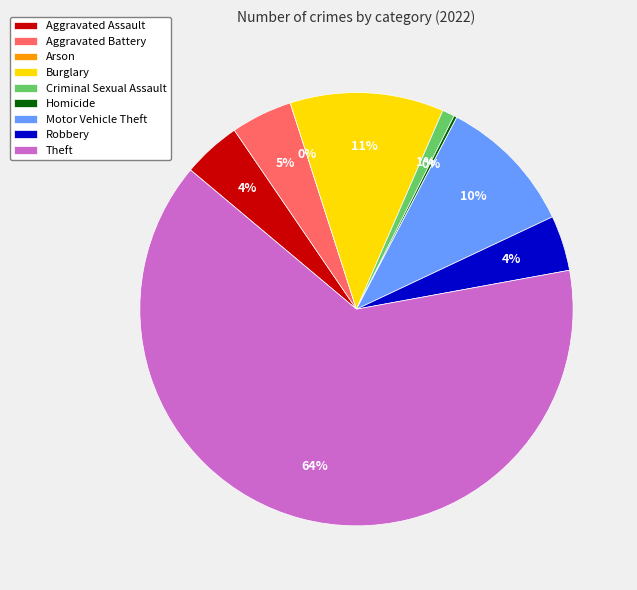

Is it true that Aggravated Assault is 4% of the pie?

True